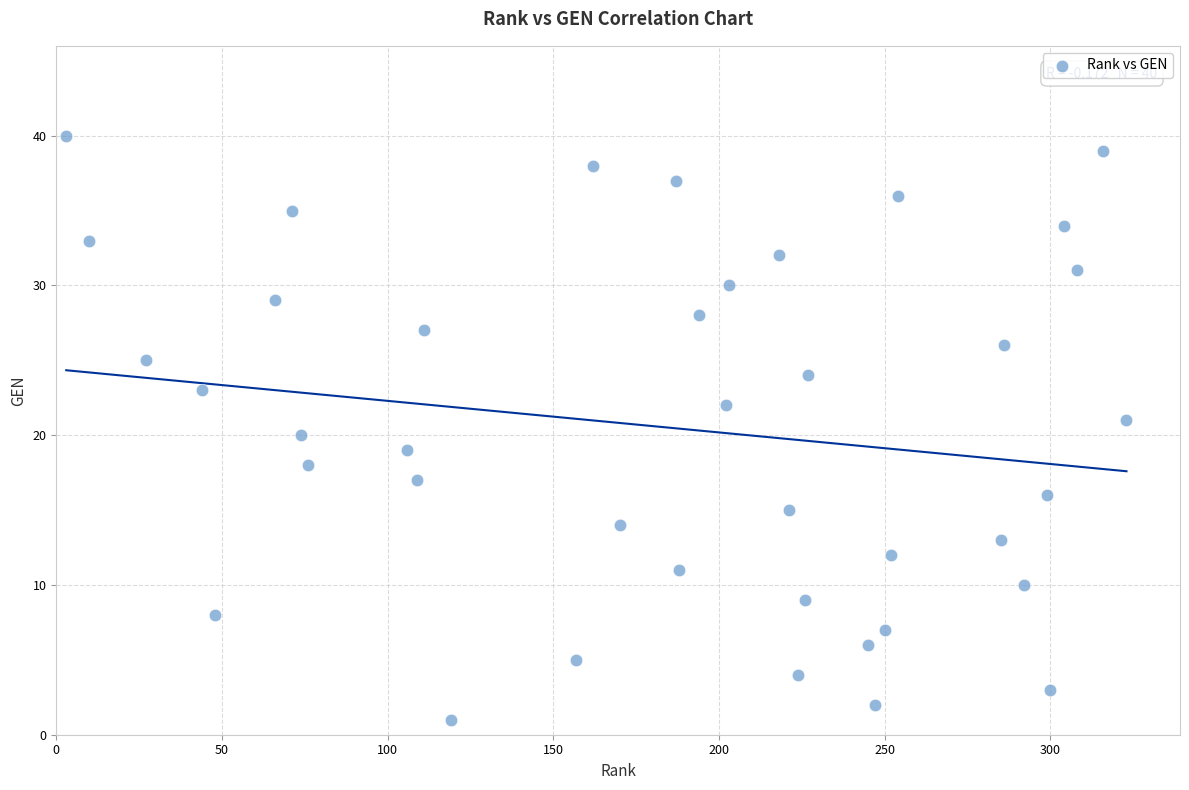

What is the range of X values (max minus min)?

320